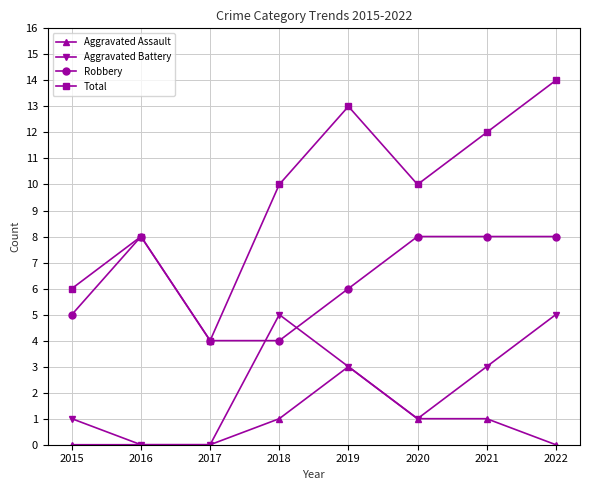

What is the difference between the Robbery values at 2017 and 2022?

4